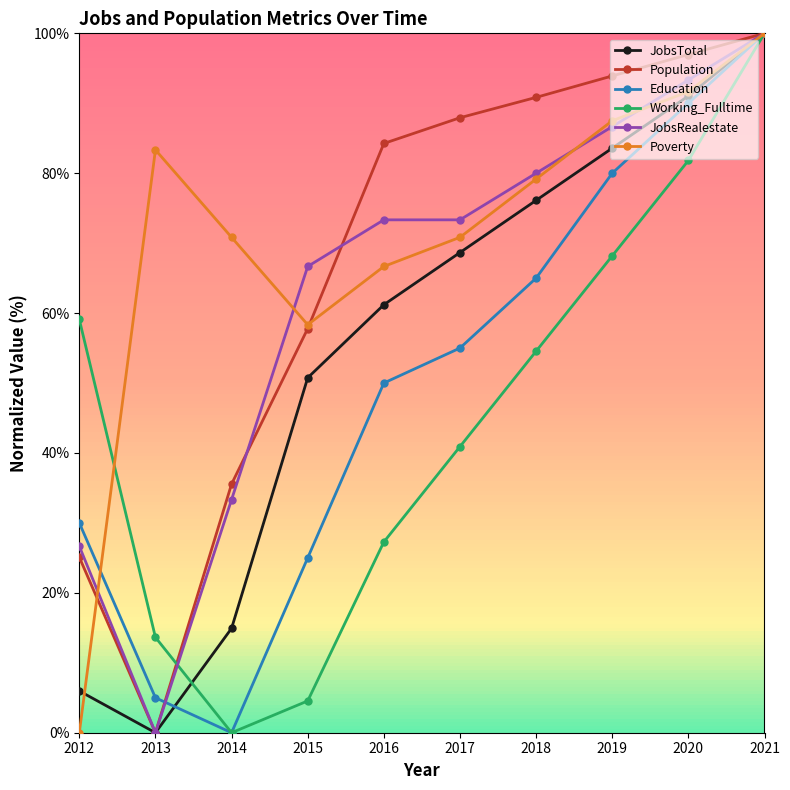

What is the spread (max minus min) of values at 2020?

15.2